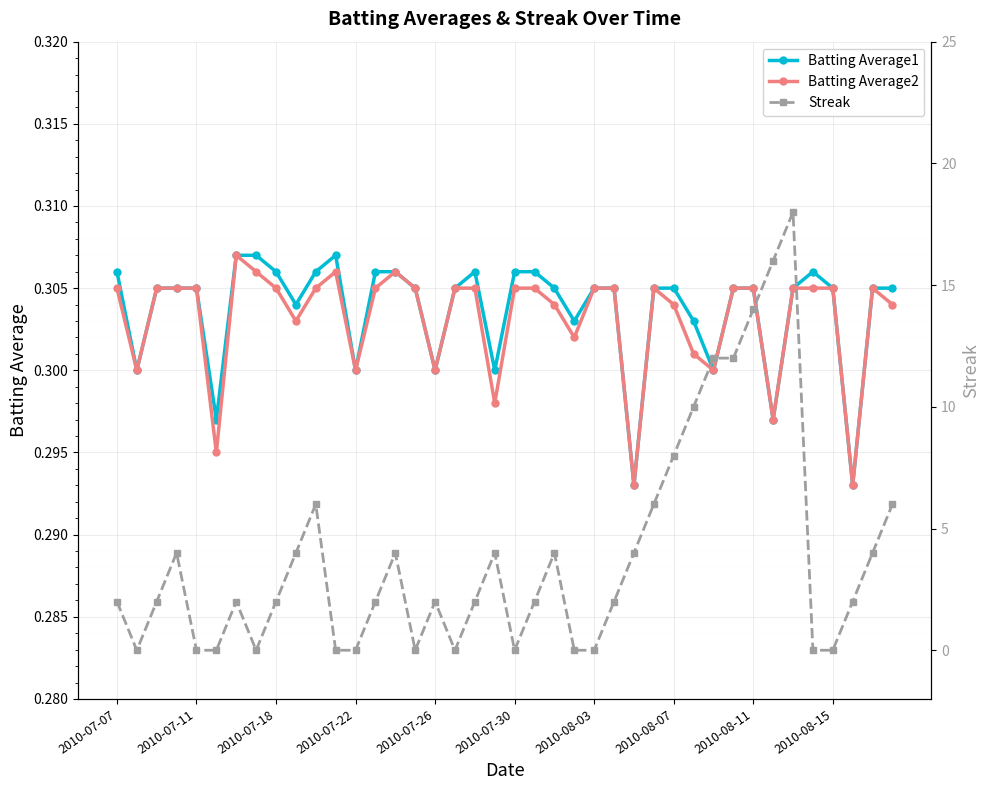

Count the Batting Average2 values in the range 0 to 1.

40